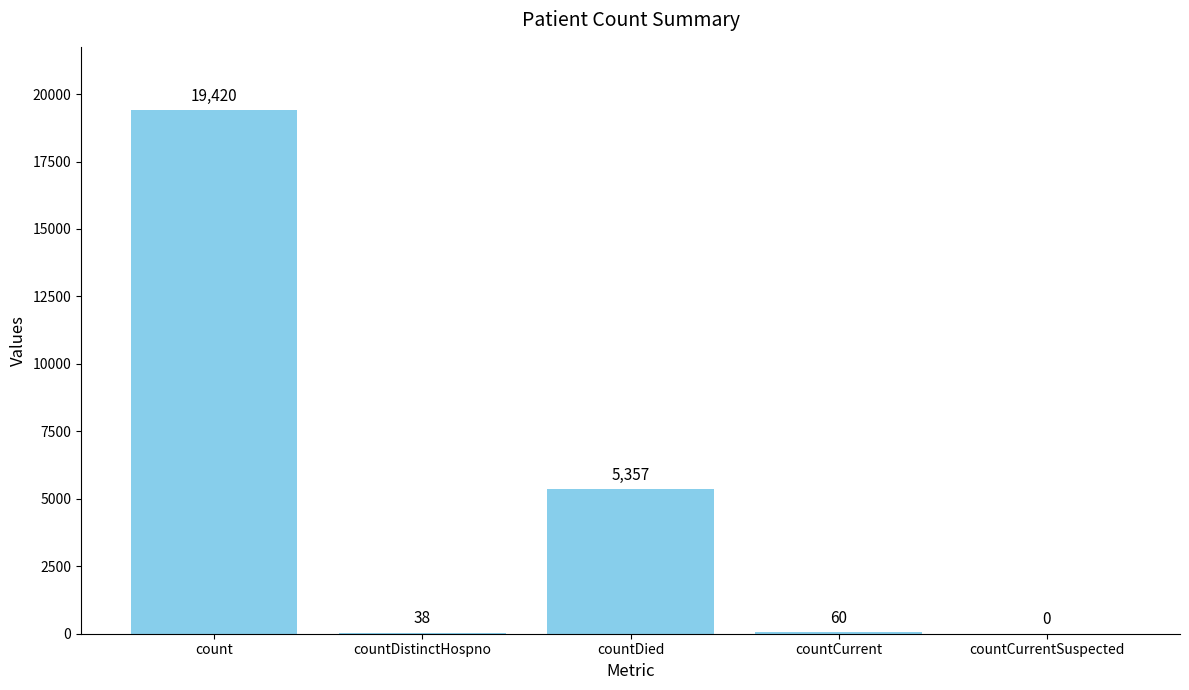

True or false: the data shows 11361 at countCurrentSuspected.

False